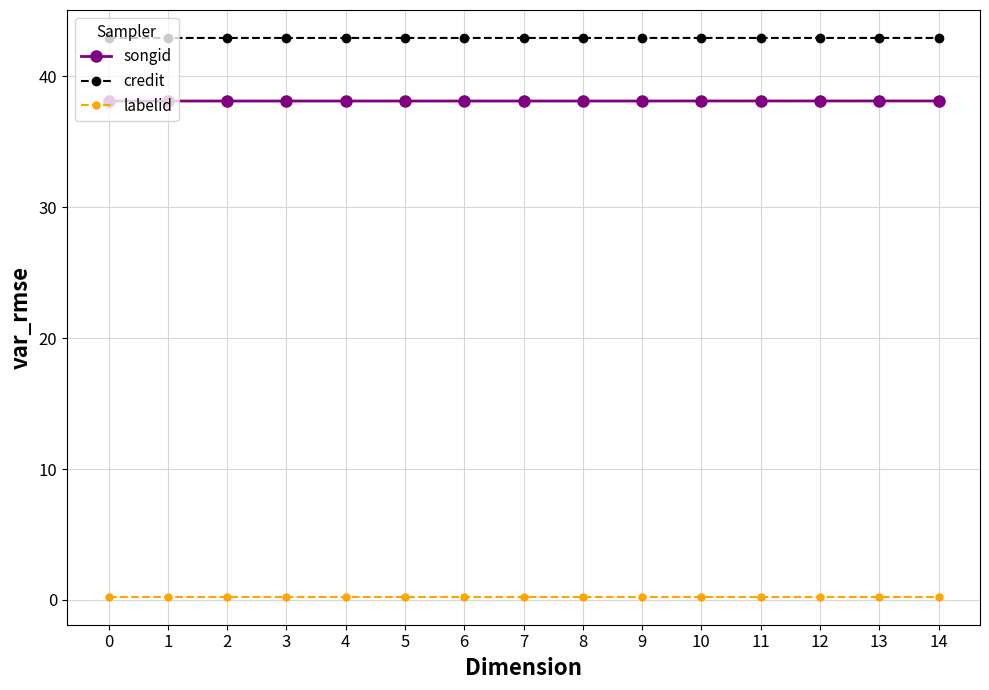

The songid series shows 38.1 at 7. True or false?

True